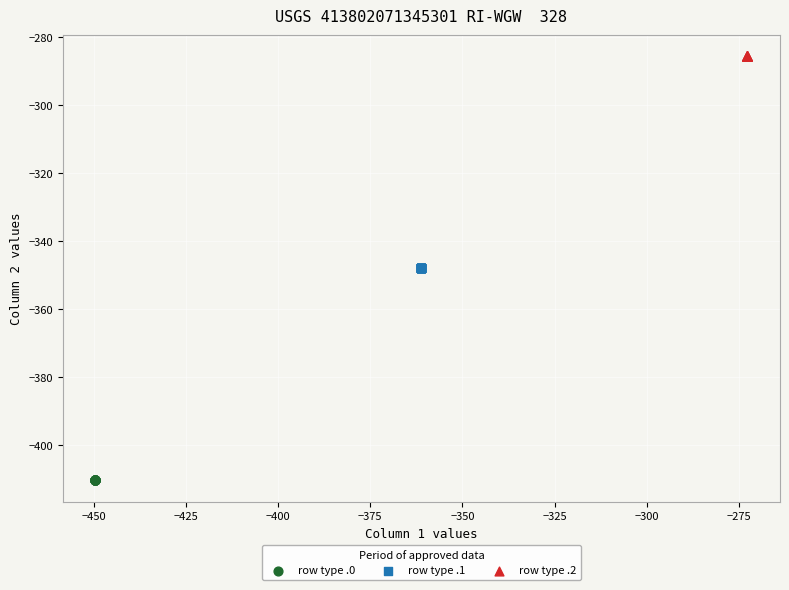

Which series reaches the minimum Y coordinate?

row type .0